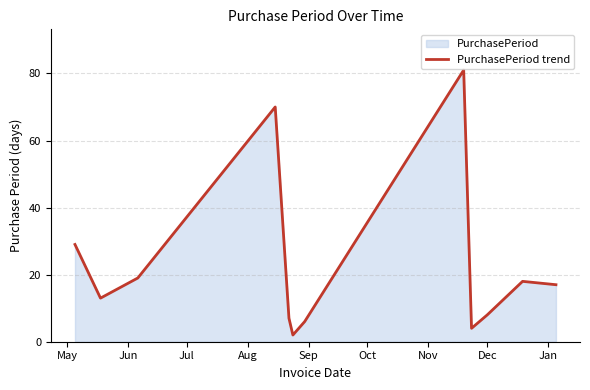

True or false: there are more than 2 points higher than both neighbors.

True